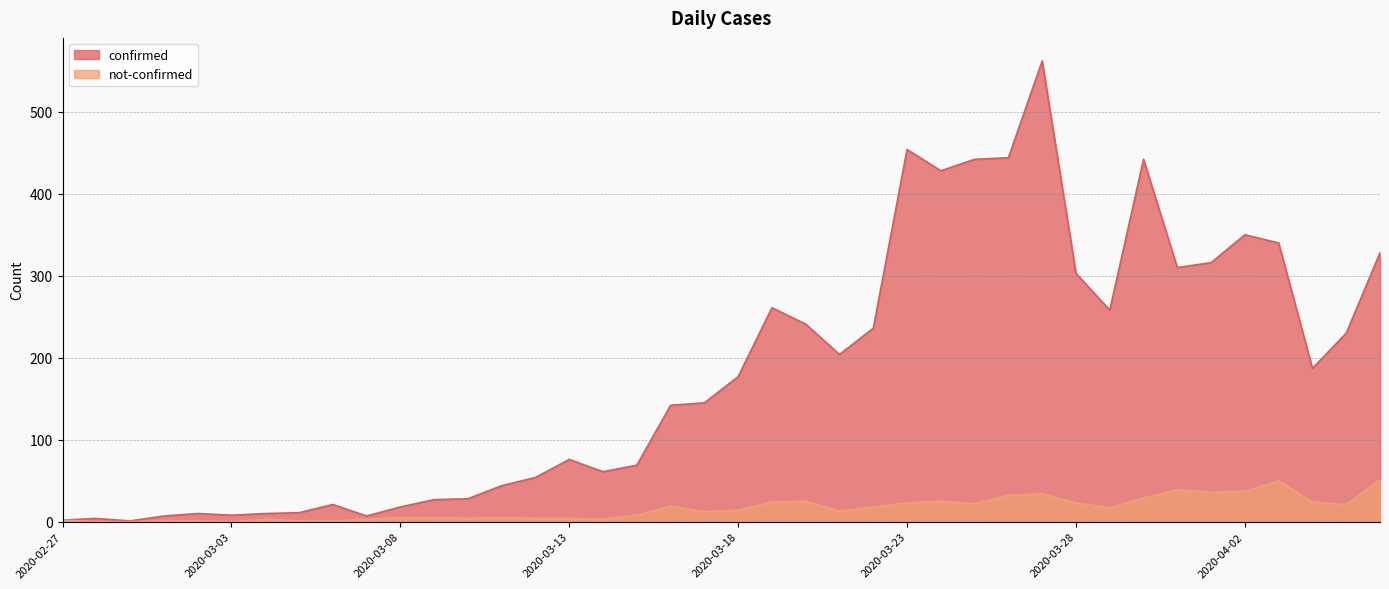

Rank the series by their maximum value, from lowest to highest.

not-confirmed, confirmed